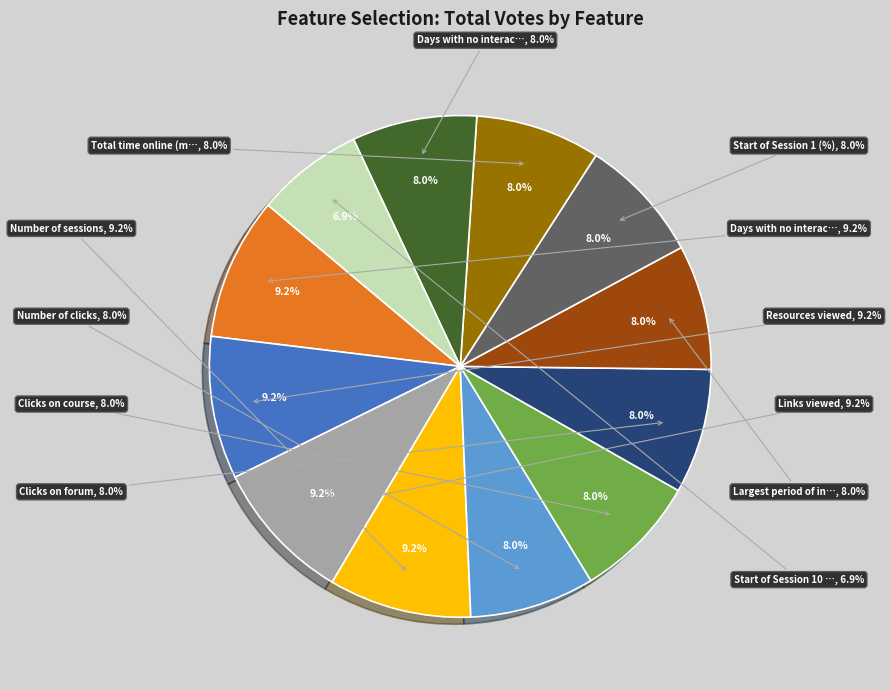

To the nearest percent, what is the average slice percentage?

8%